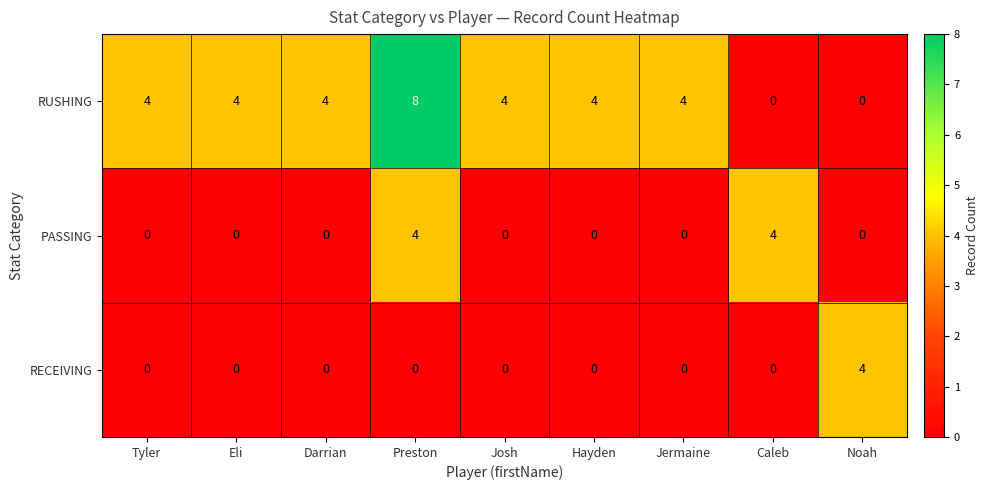

What is the highest value of the RECEIVING series?

4